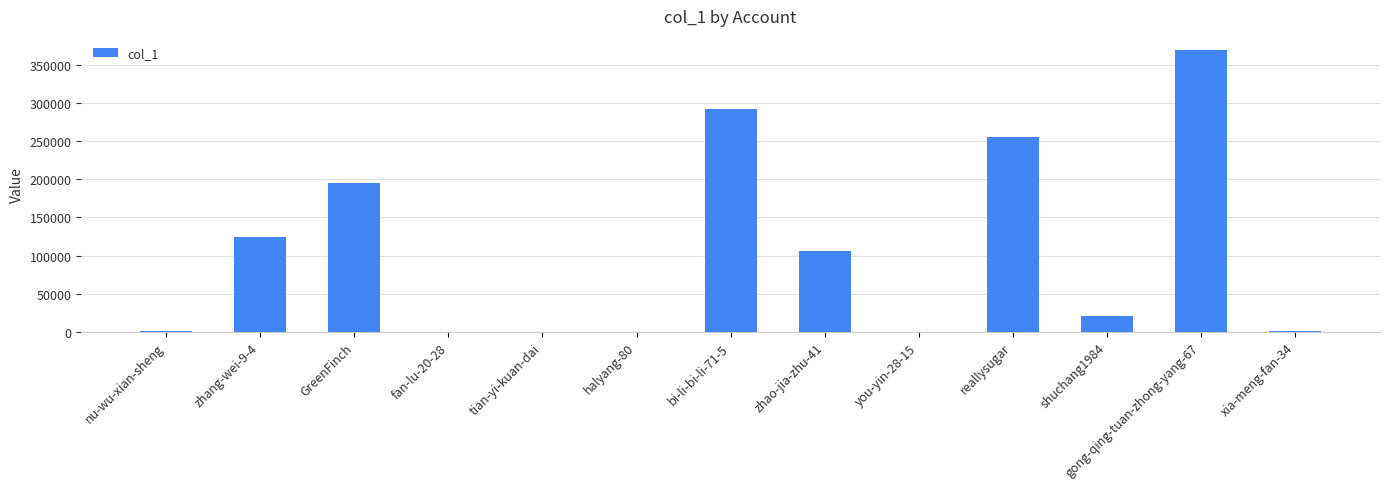

What is the sum of all values?

1366746